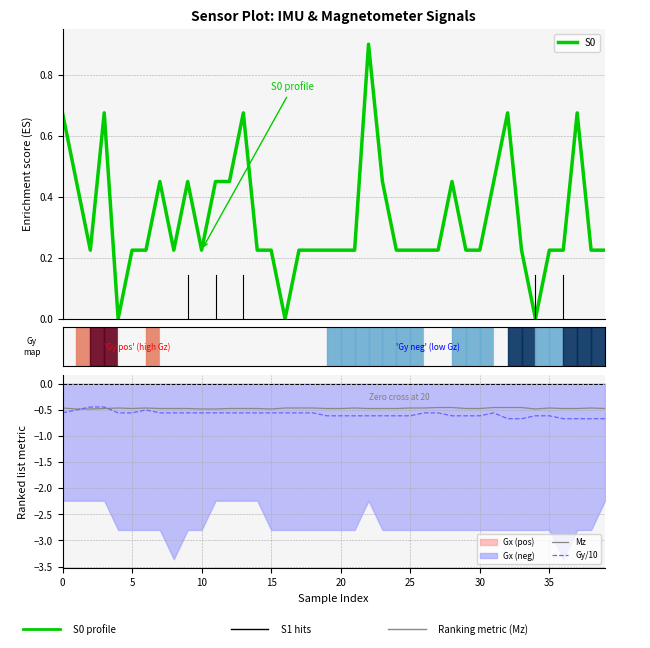

How many lines are shown in the chart?

3